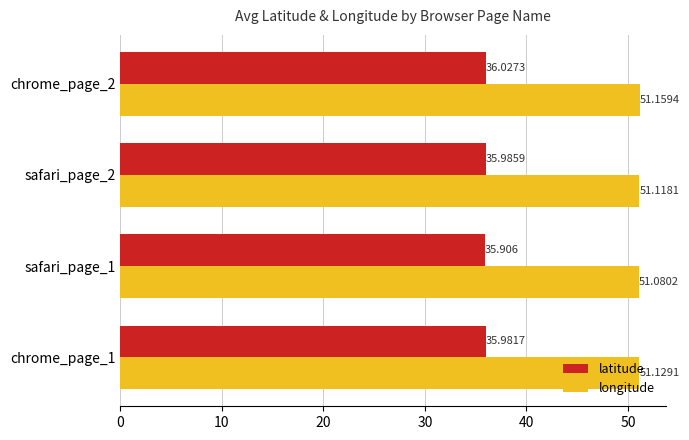

Between chrome_page_1 and chrome_page_2, which series saw the biggest shift?

latitude